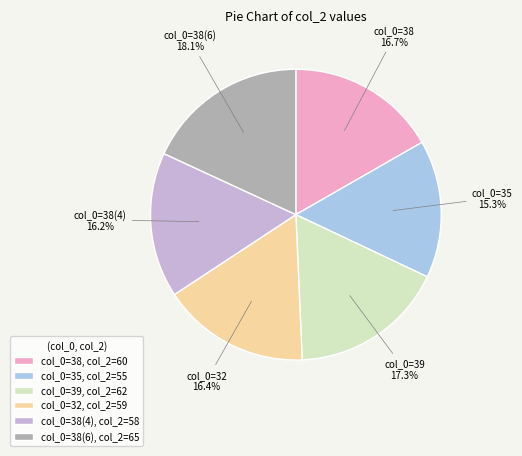

To the nearest percent, what is the difference between the largest and smallest slice percentages?

3%